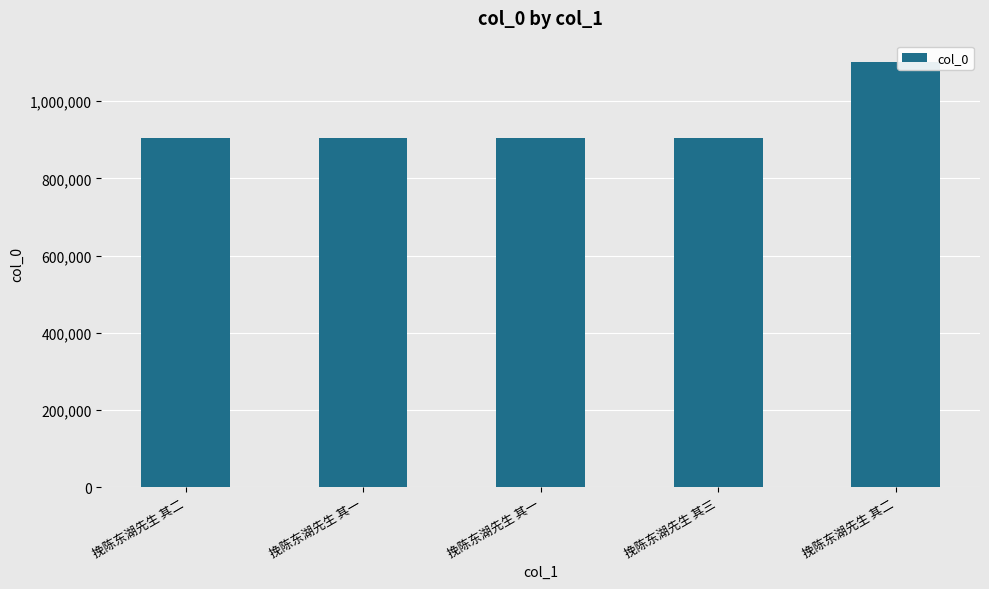

What is the average value?

943207